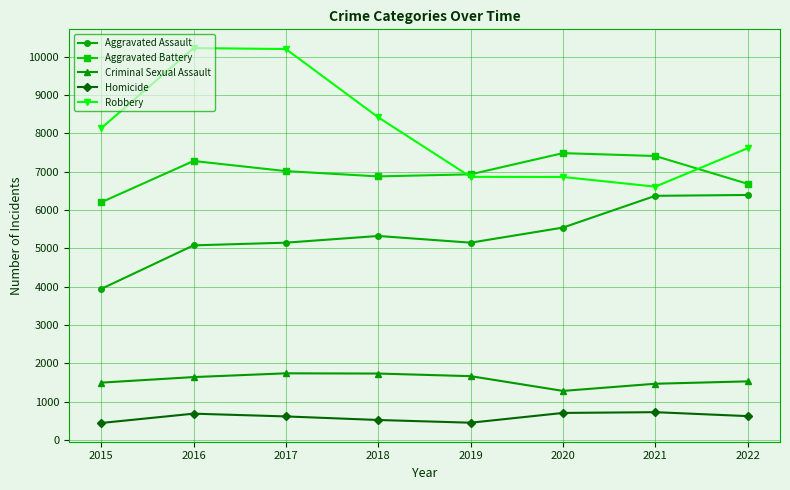

What is the sum of all Homicide values?

4750